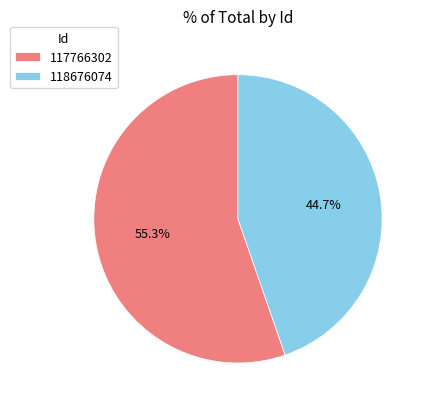

What percentage is the 118676074 slice, to the nearest percent?

45%